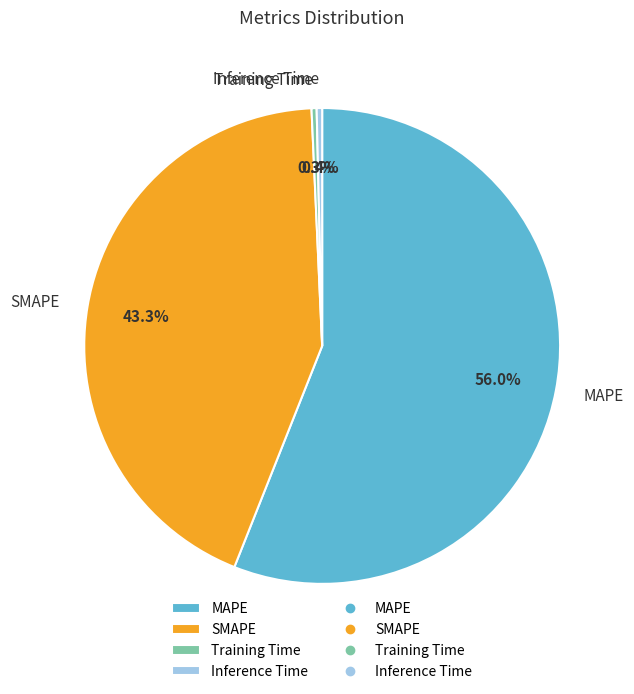

Which slice represents more than half of the pie?

MAPE